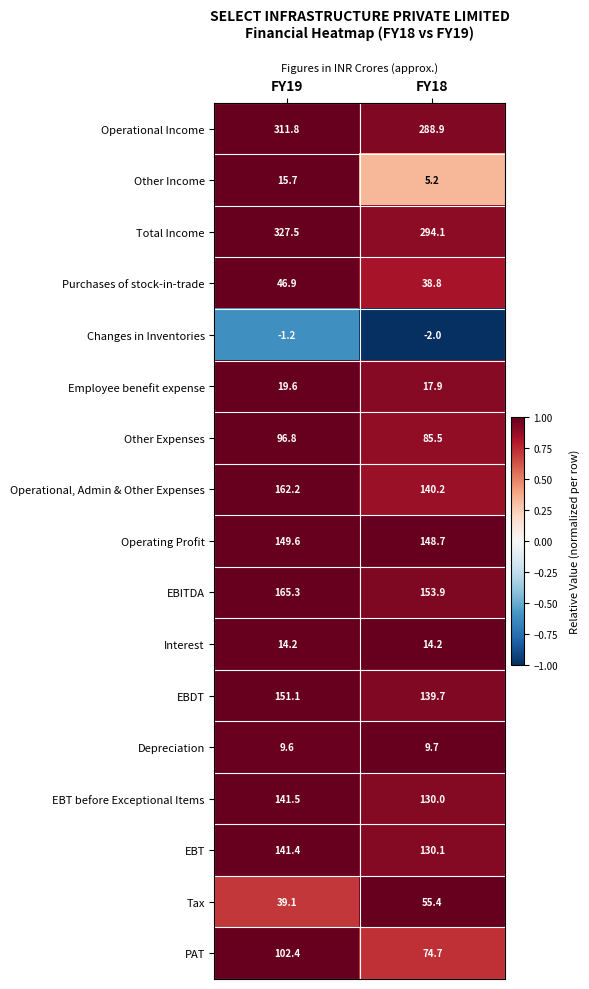

The Depreciation series shows 15.3 at FY19. True or false?

False